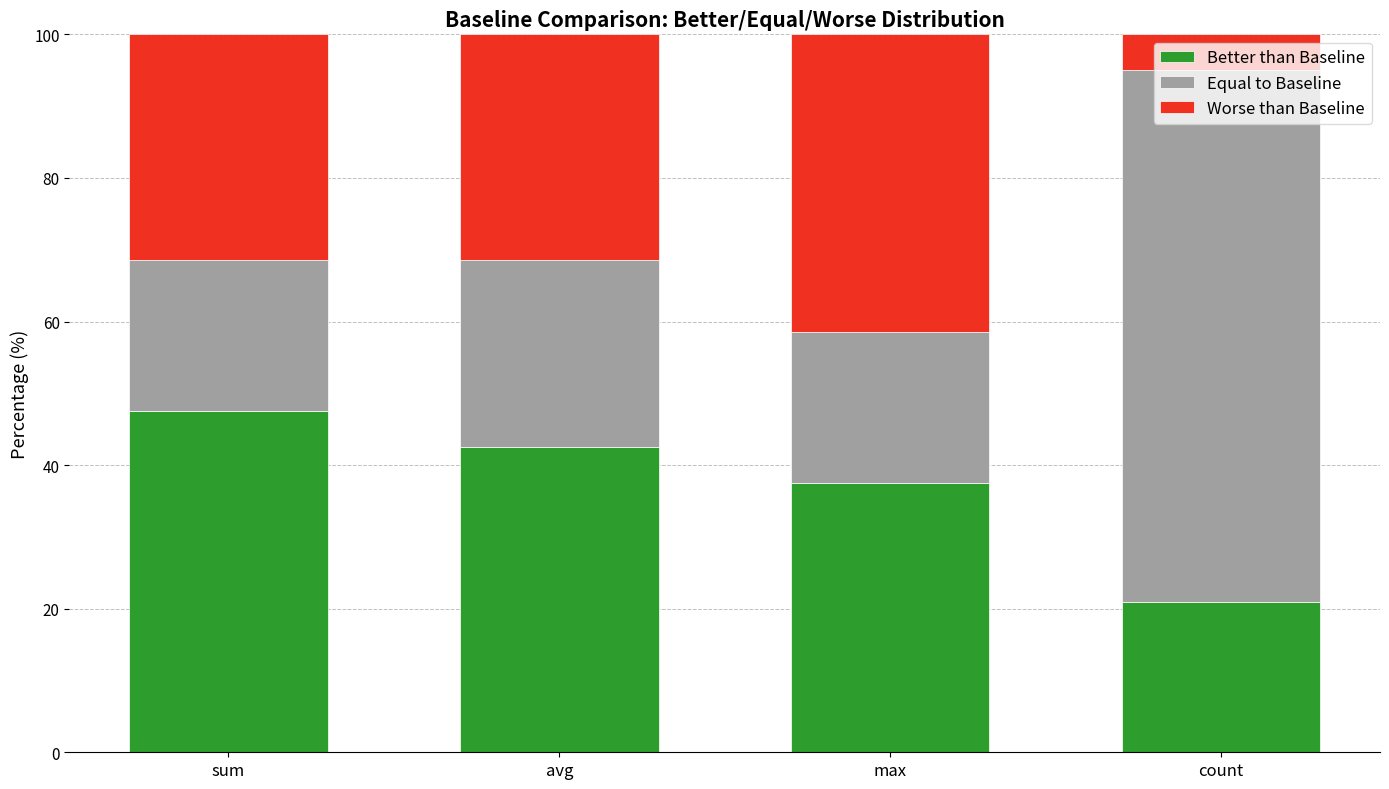

What is the total value across all series at max?

100.0